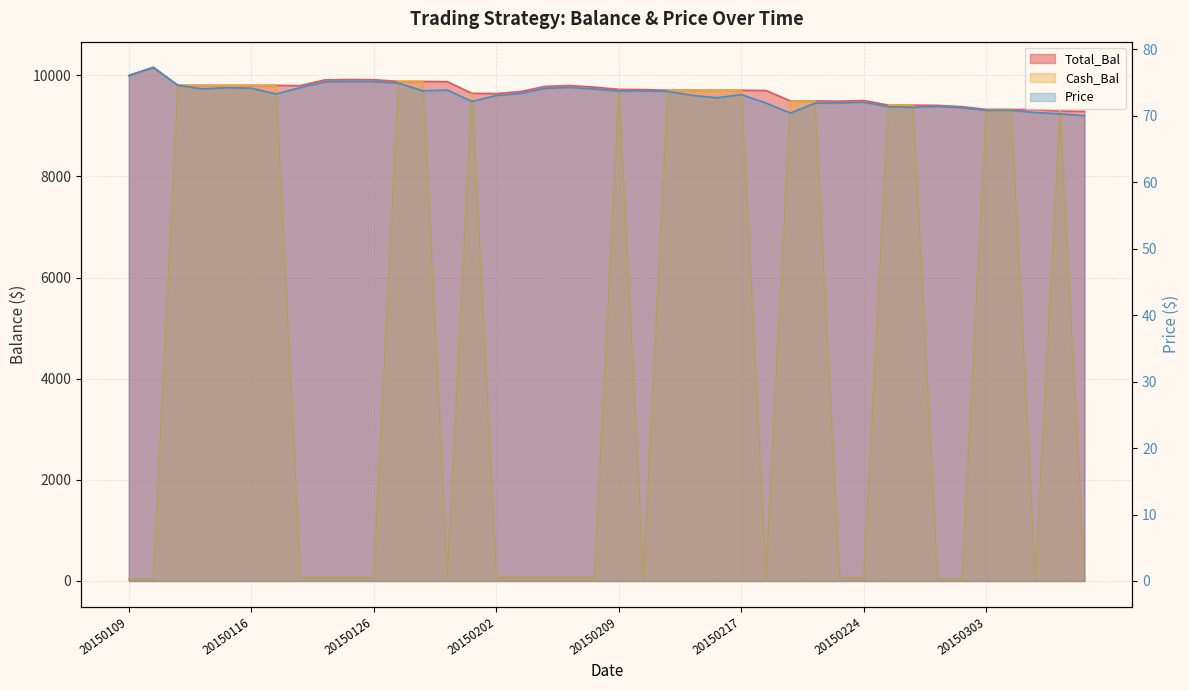

Which category has the highest value across all series?

20150112